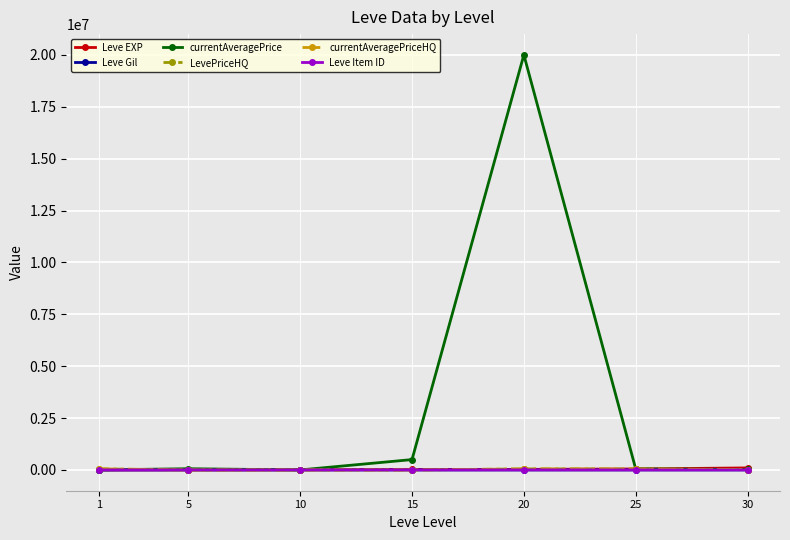

True or false: LevePriceHQ has a value of 7918 at 30.

False